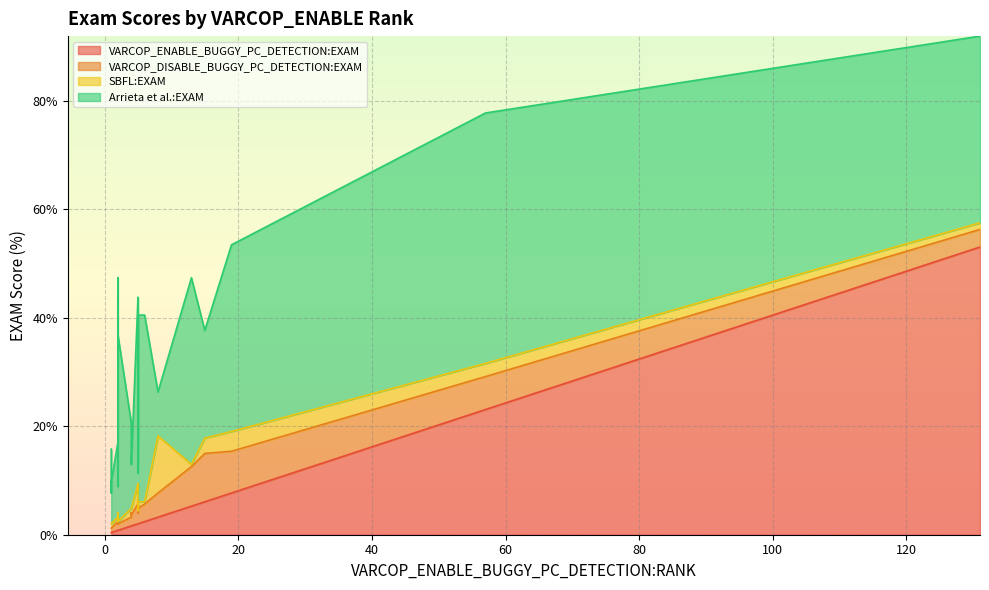

Between 3 and 11, which is larger?

11